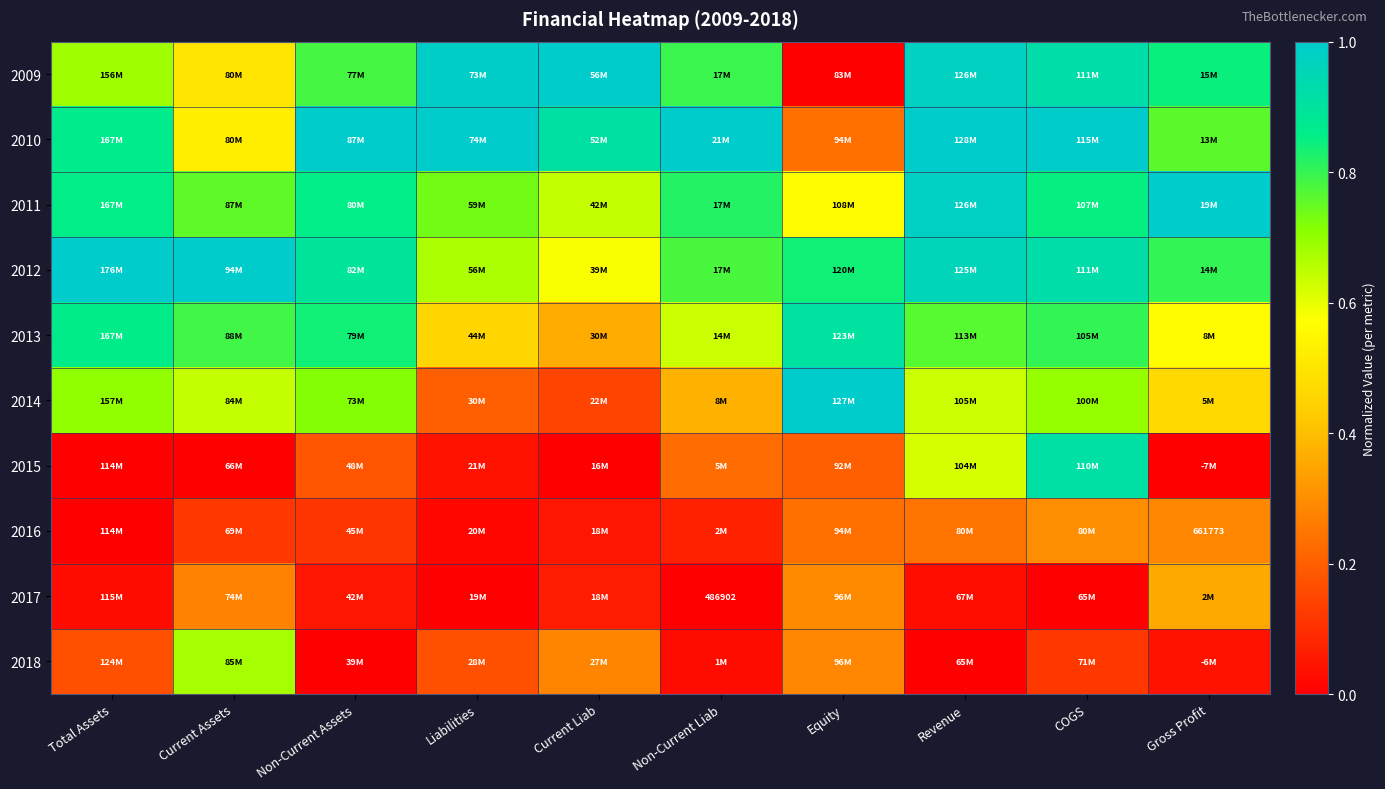

What is the spread (max minus min) of values at Non-Current Liab?

1.0